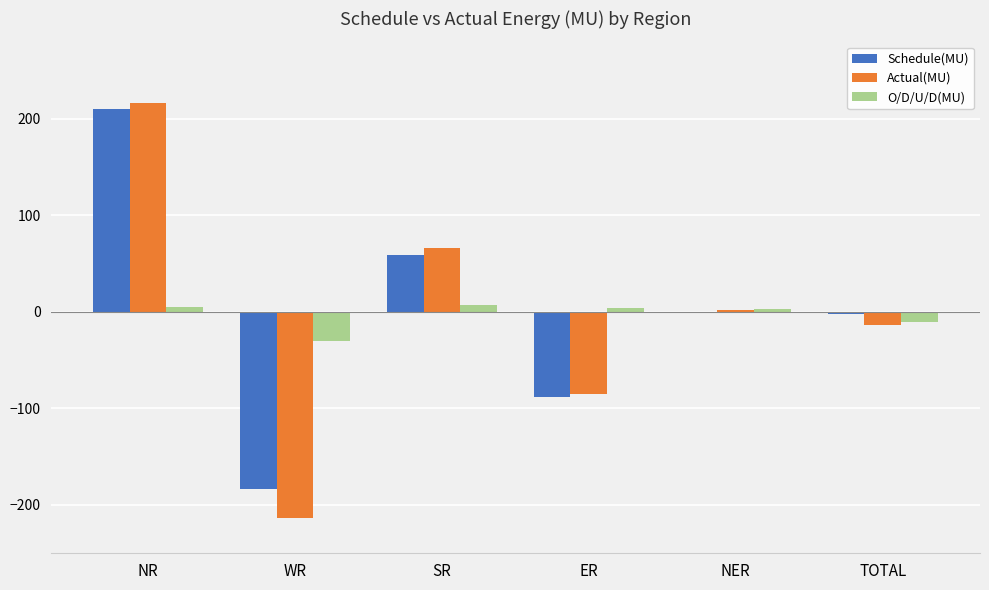

The Actual(MU) series shows 215.7 at NR. True or false?

True